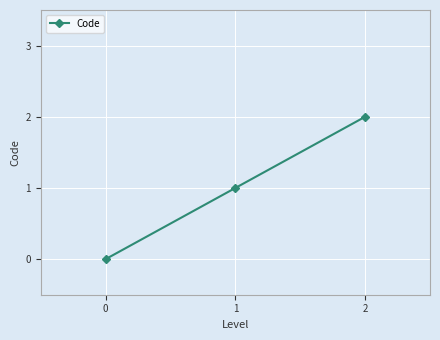

Rank the categories by value from highest to lowest.

2, 1, 0